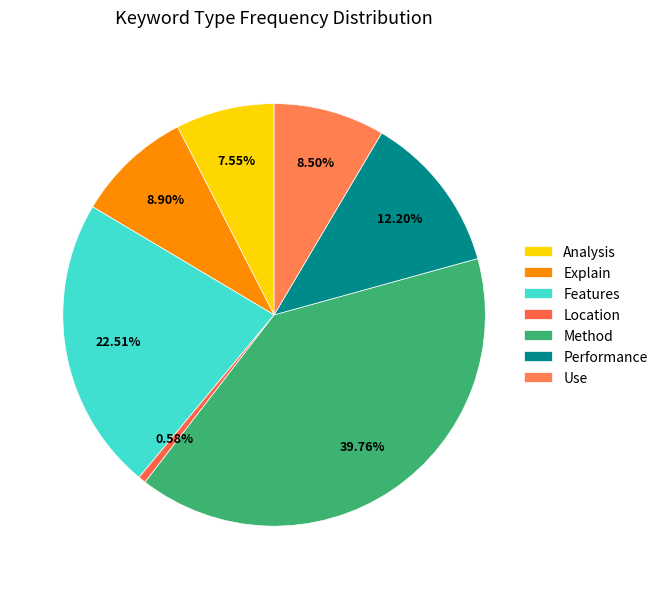

Does Location account for over 50% of the chart?

No